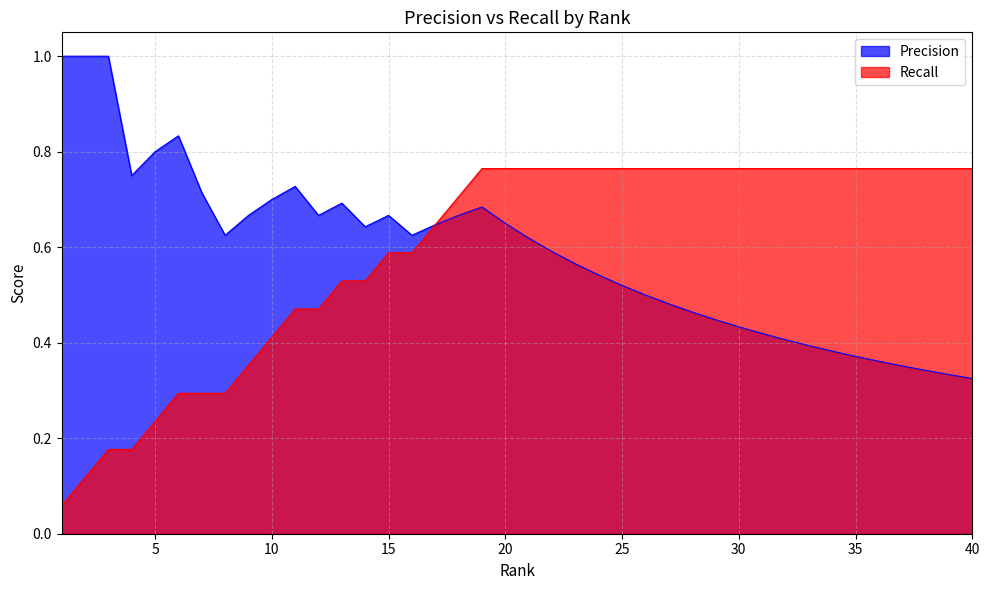

Which series has the largest range (max minus min)?

Recall